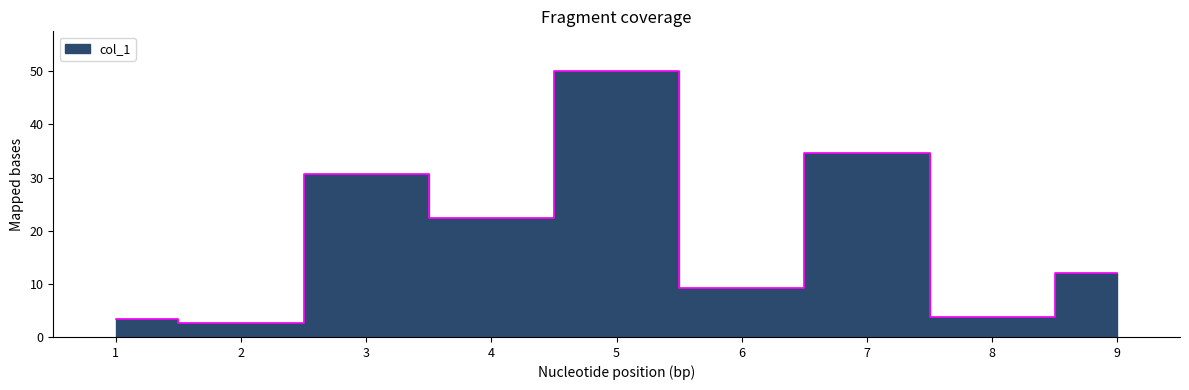

List the labels in order of value, smallest first.

2, 1, 8, 6, 9, 4, 3, 7, 5